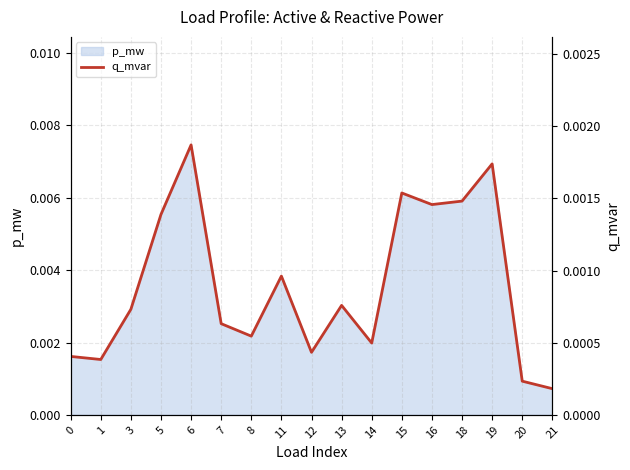

True or false: the data shows 0.0 at 1.

False